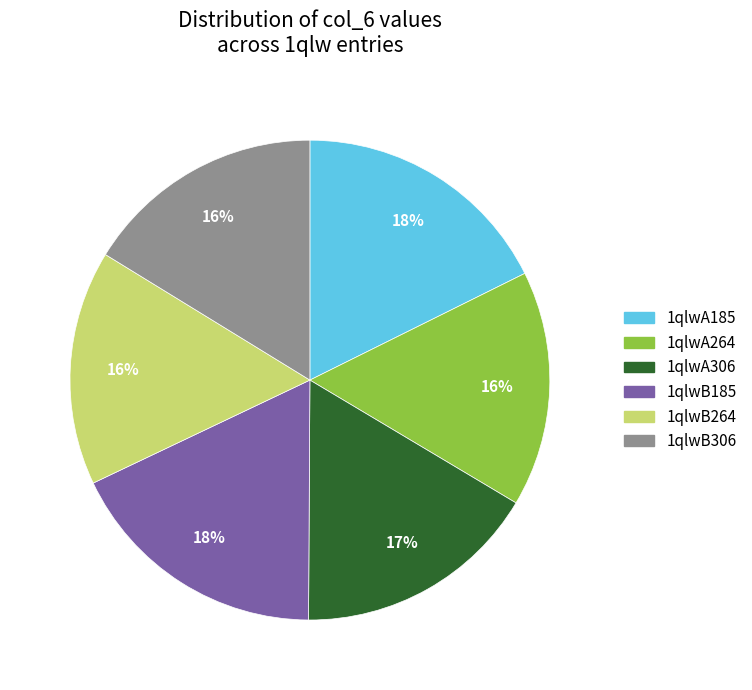

Which has a higher value, 1qlwB306 or 1qlwA185?

1qlwA185